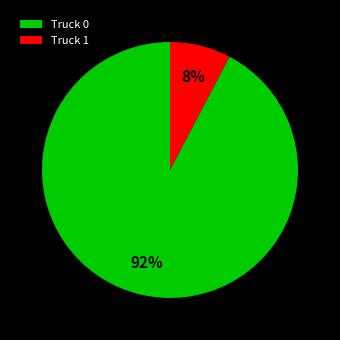

Is it true that Truck 1 is 14% of the pie?

False